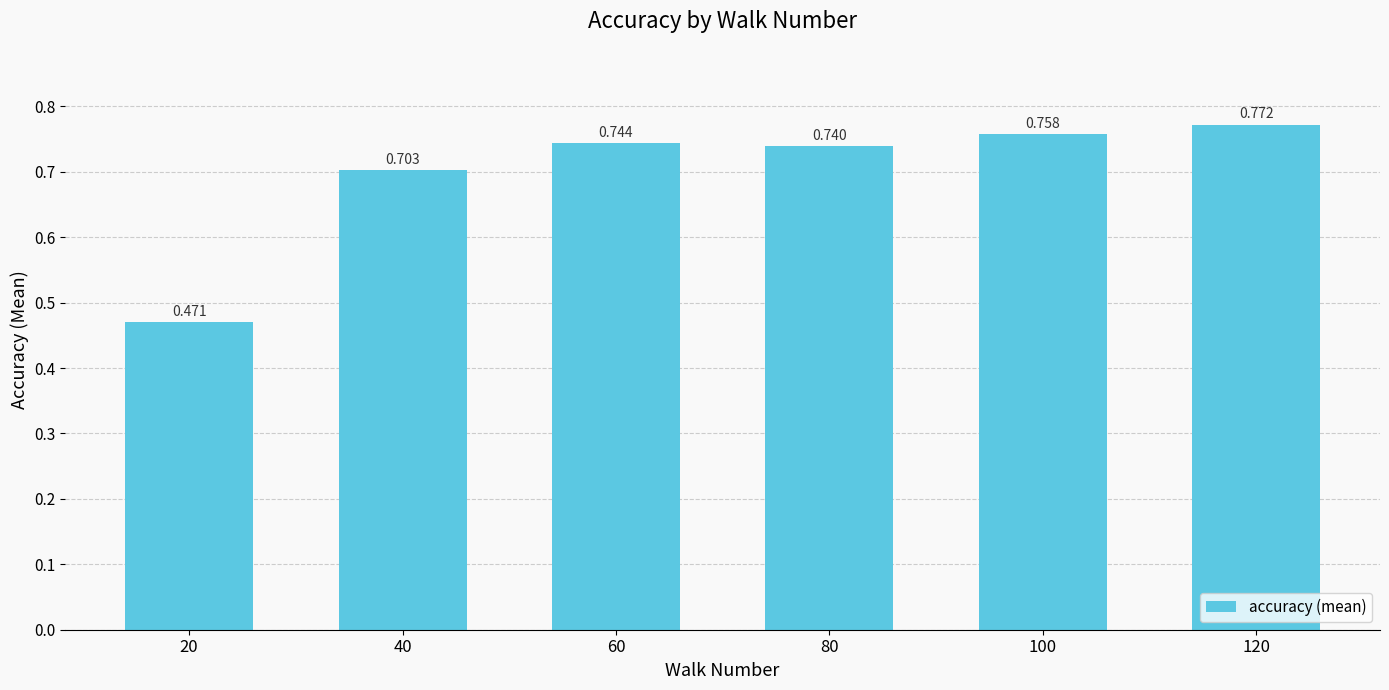

Count the number of categories in the chart.

6